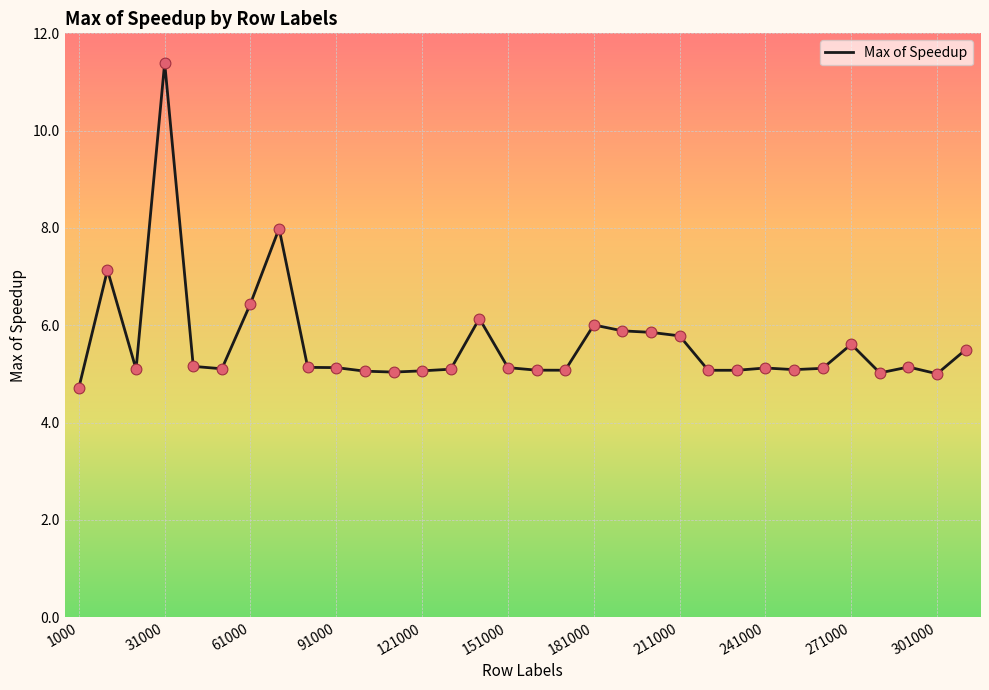

What is the difference between the maximum and minimum values?

6.7